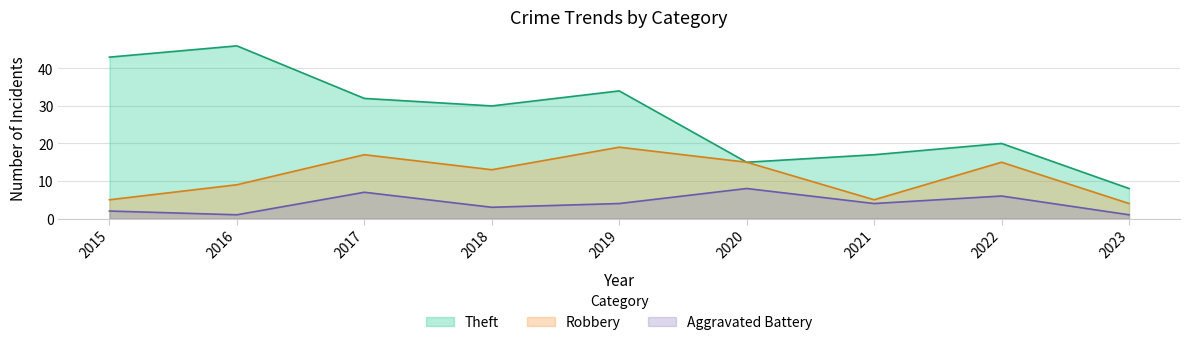

At which label does Theft reach its peak?

2016